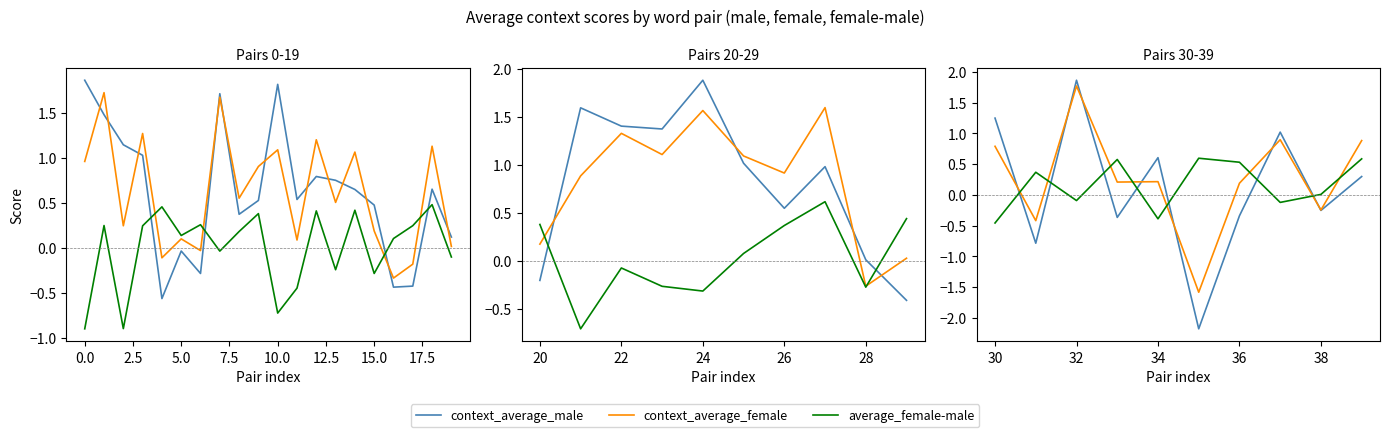

How many interior local valleys does the context_average_male series have?

4